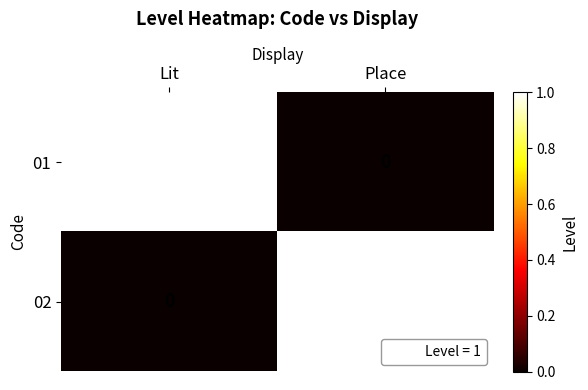

Reading left to right, list all the values displayed in this chart.

01: Lit=1	Place=0
02: Lit=0	Place=1